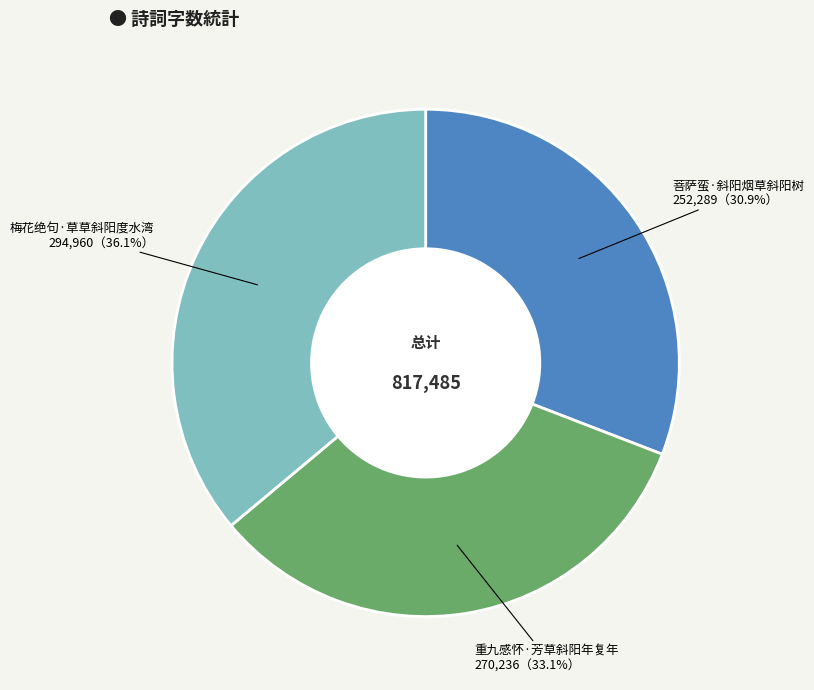

What is the ratio of the value at 重九感怀·芳草斜阳年复年 to the value at 菩萨蛮·斜阳烟草斜阳树?

1.1